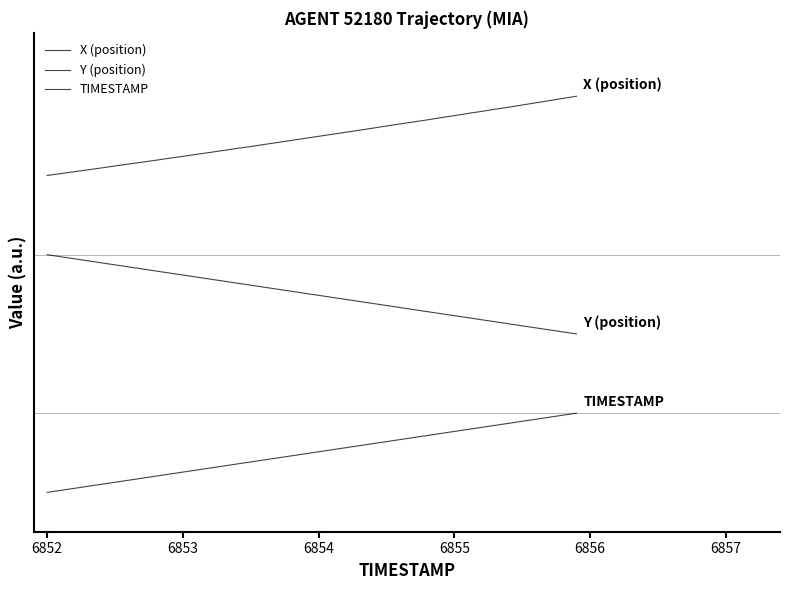

Does the chart have visible grid lines?

No